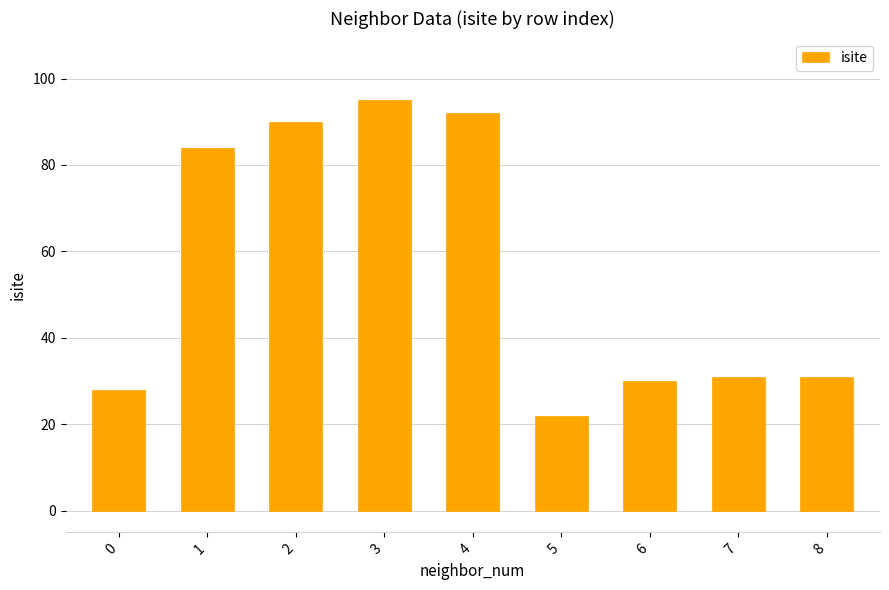

Between 3 and 5, which is larger?

3